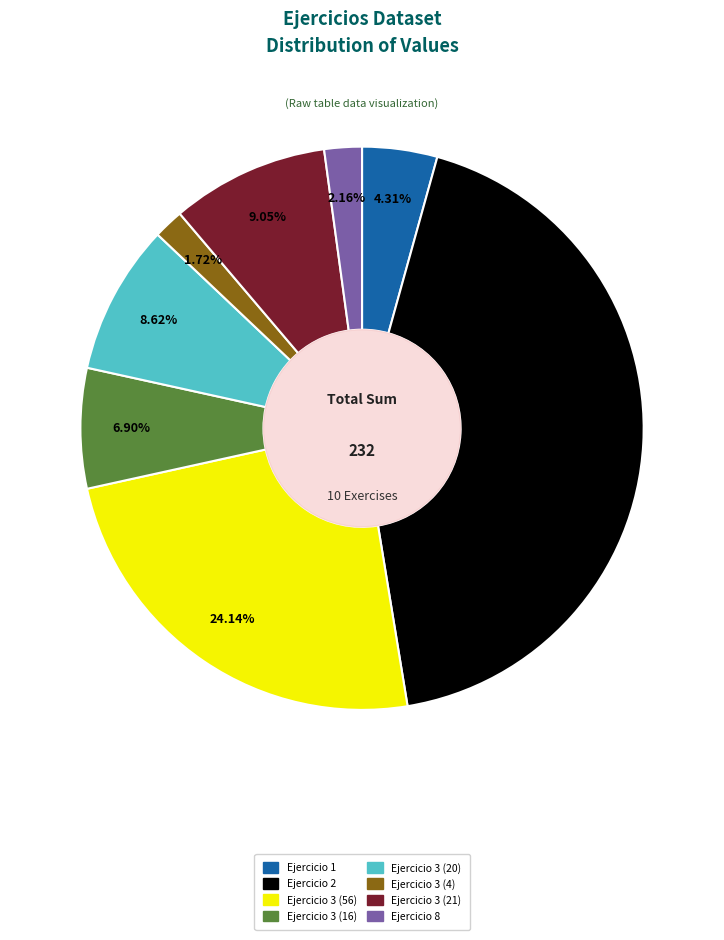

Does Ejercicio 3 (16) account for over 50% of the chart?

No